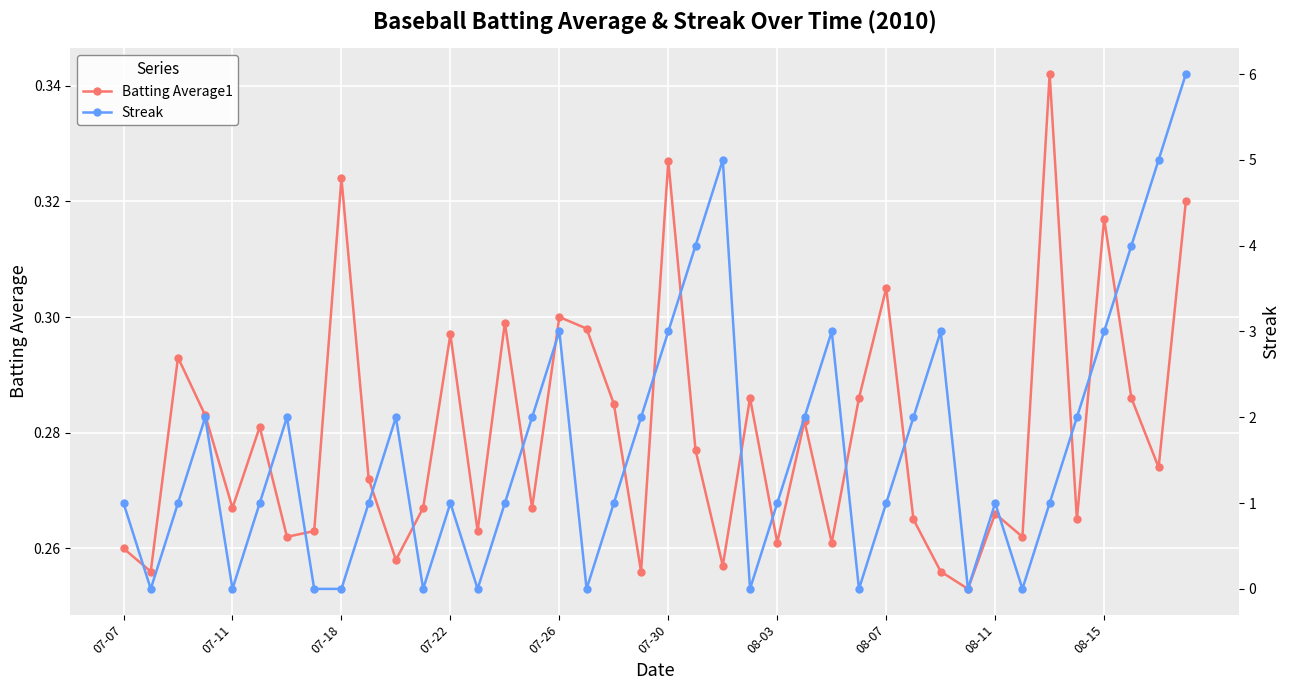

Reading right to left, extract all data points from this chart.

Batting Average1: 0.3	0.3	0.3	0.3	0.3	0.3	0.3	0.3	0.3	0.3	0.3	0.3	0.3	0.3	0.3	0.3	0.3	0.3	0.3	0.3	0.3	0.3	0.3	0.3	0.3	0.3	0.3	0.3	0.3	0.3	0.3	0.3	0.3	0.3	0.3	0.3	0.3	0.3	0.3	0.3
Streak: 6.0	5.0	4.0	3.0	2.0	1.0	0.0	1.0	0.0	3.0	2.0	1.0	0.0	3.0	2.0	1.0	0.0	5.0	4.0	3.0	2.0	1.0	0.0	3.0	2.0	1.0	0.0	1.0	0.0	2.0	1.0	0.0	0.0	2.0	1.0	0.0	2.0	1.0	0.0	1.0